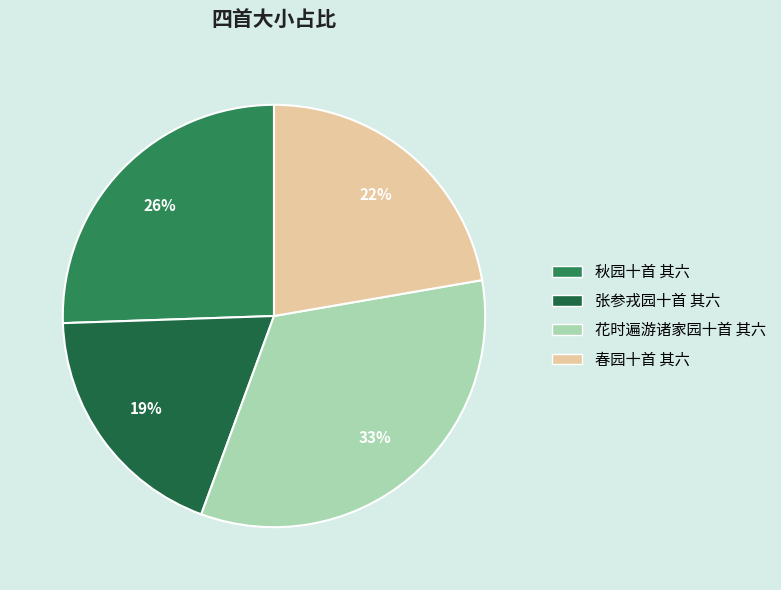

To the nearest percent, what is the difference between the largest and smallest slice percentages?

14%